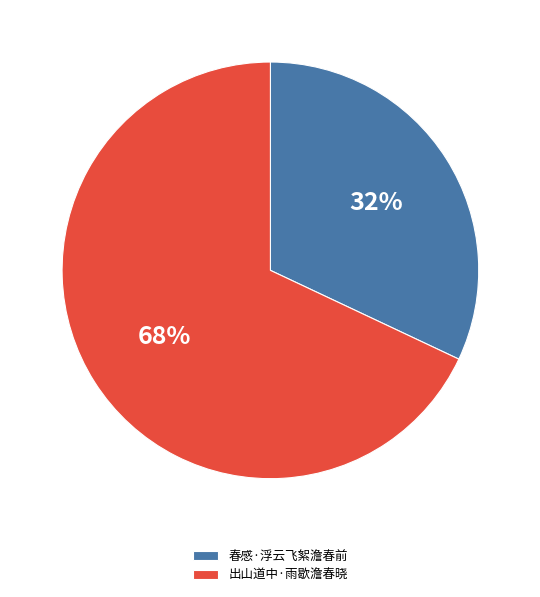

How many slices are in this pie chart?

2